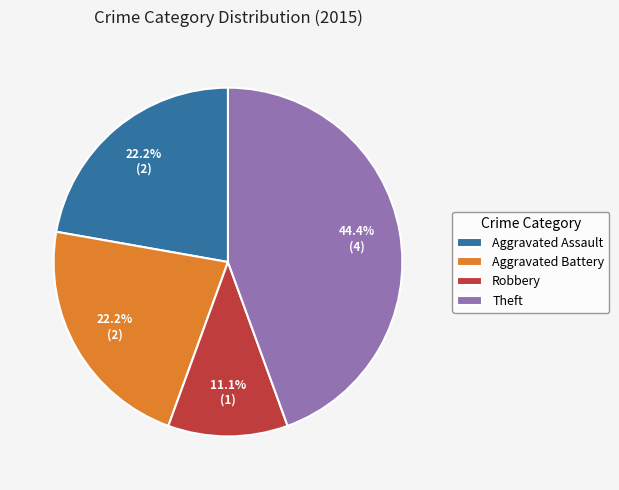

Is there a majority slice in this chart?

No